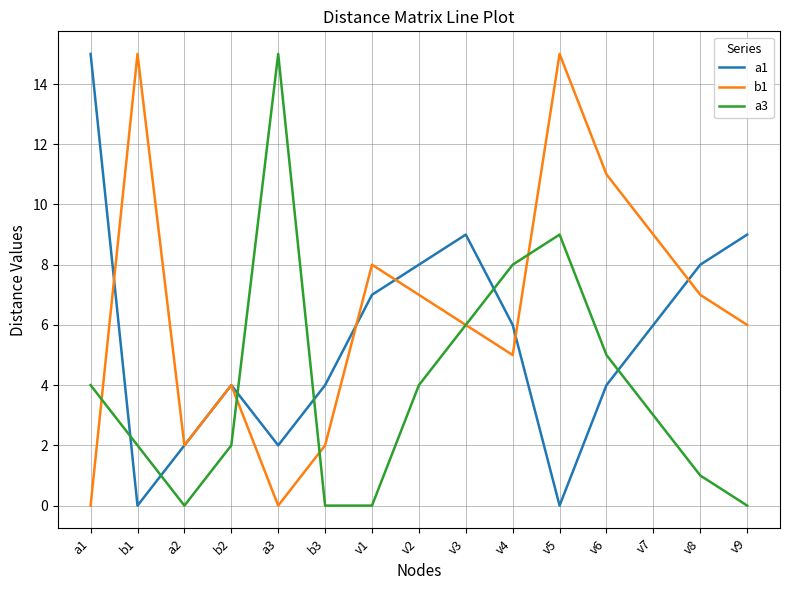

What is the average value of the a3 series?

4